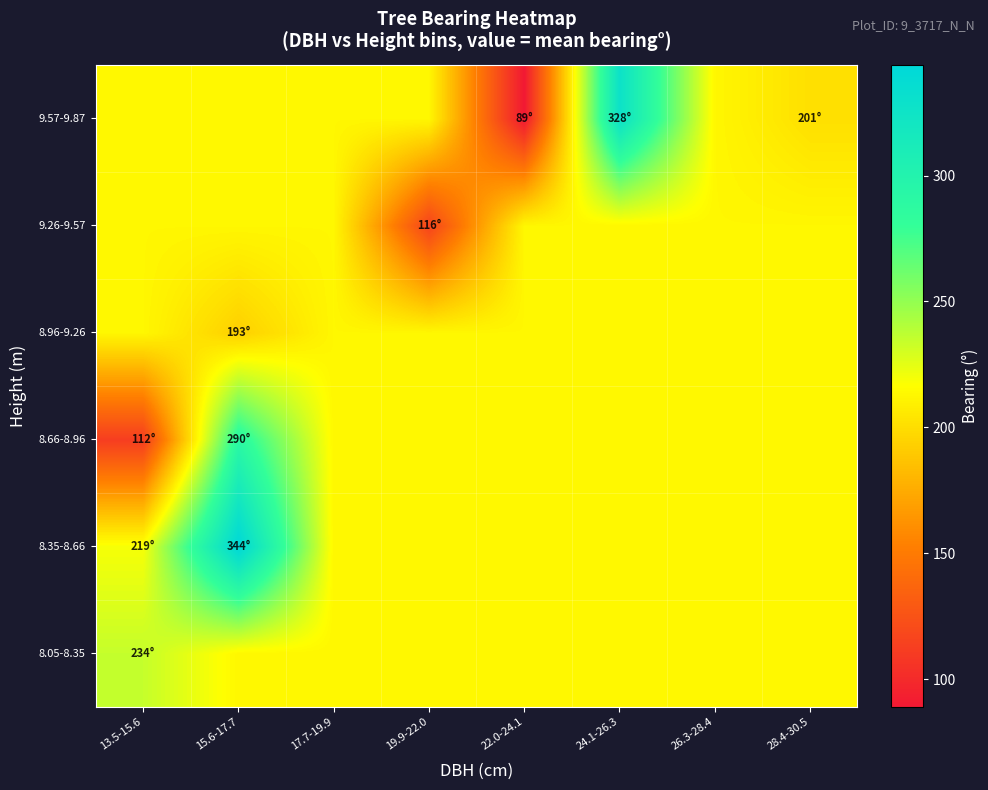

At how many categories does at least one series exceed 266?

2